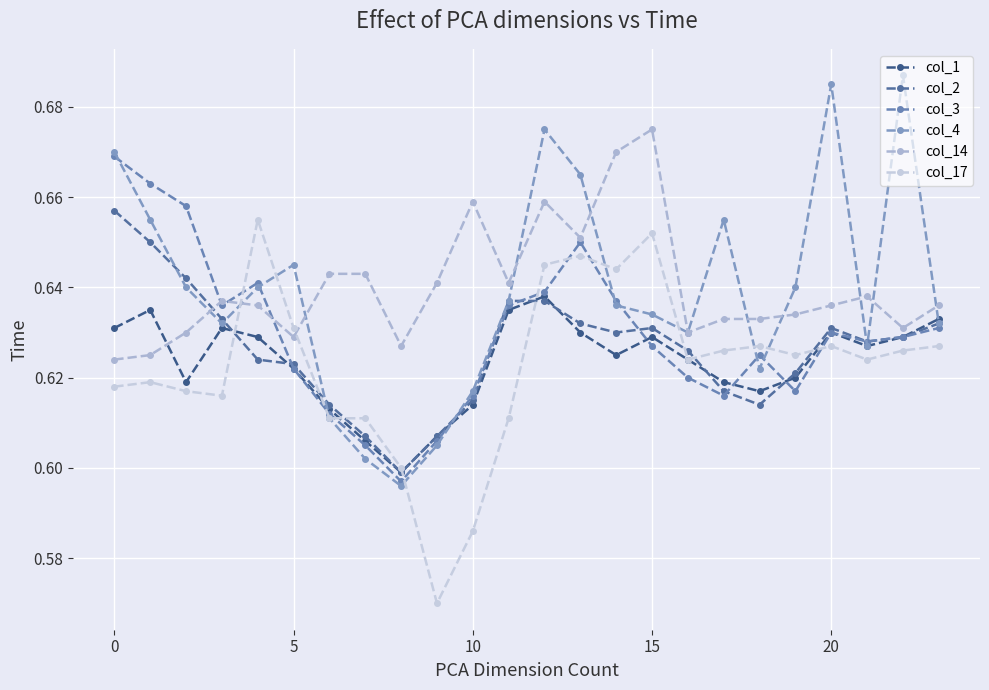

Rank the series by their maximum value, from highest to lowest.

col_4, col_14, col_3, col_2, col_17, col_1